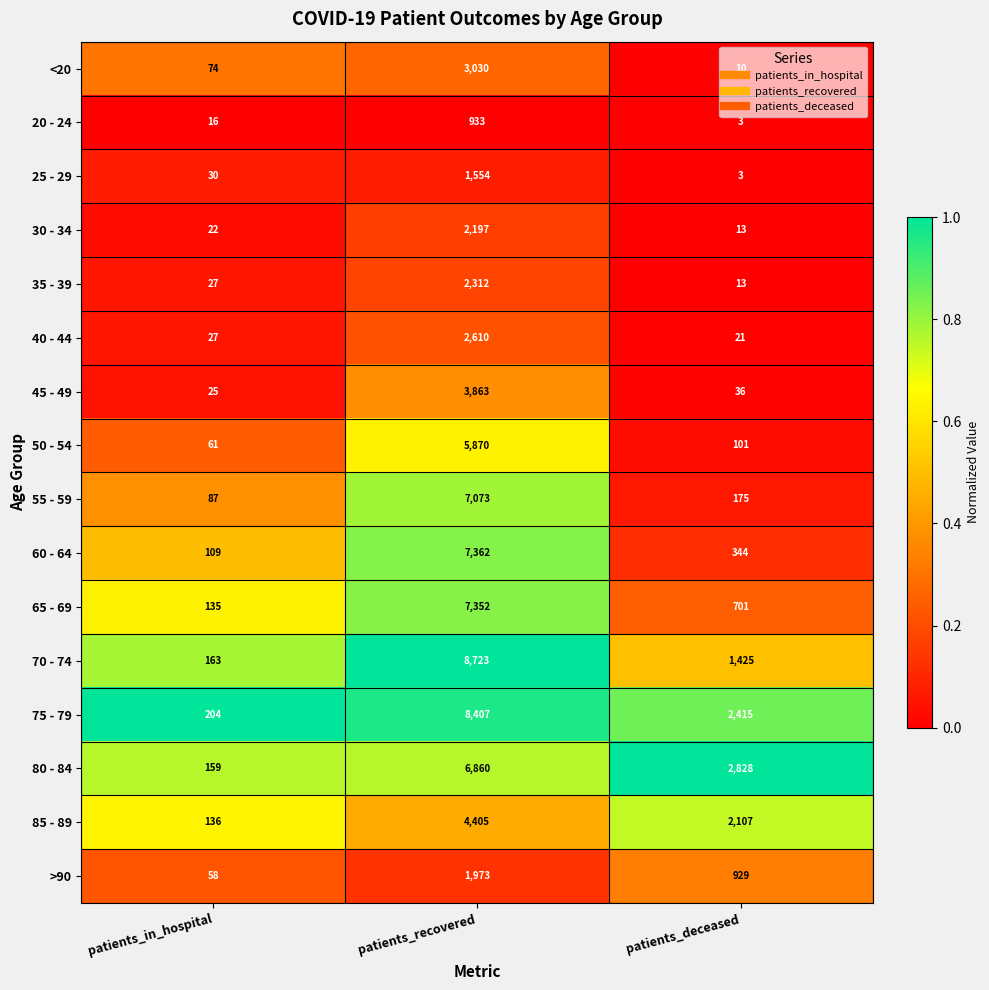

What is the maximum value shown in the chart?

8723